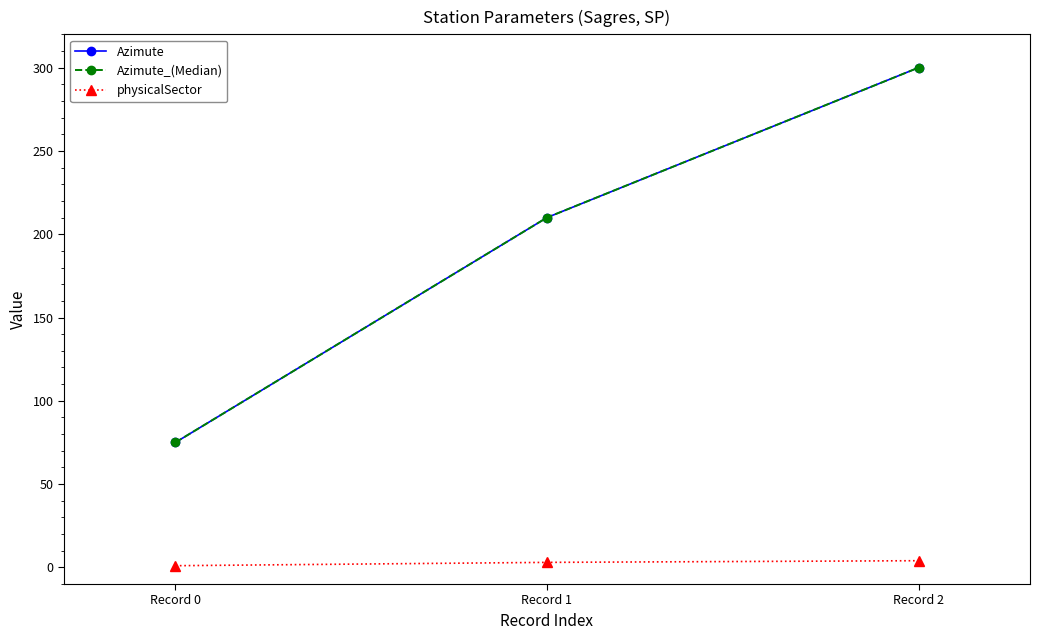

Reading left to right, transcribe all the data shown in this chart.

Azimute: Record 0=75	Record 1=210	Record 2=300
Azimute_(Median): Record 0=75	Record 1=210	Record 2=300
physicalSector: Record 0=1	Record 1=3	Record 2=4